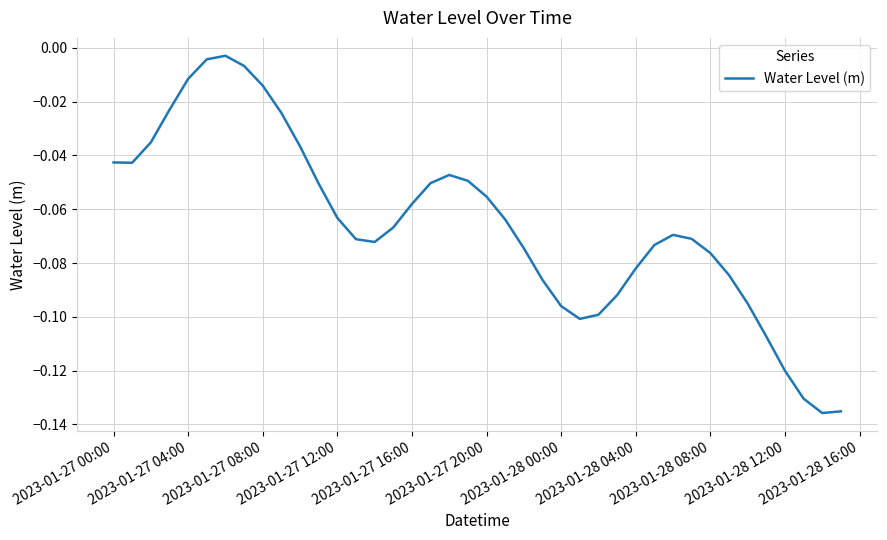

How many distinct data groups are displayed?

1